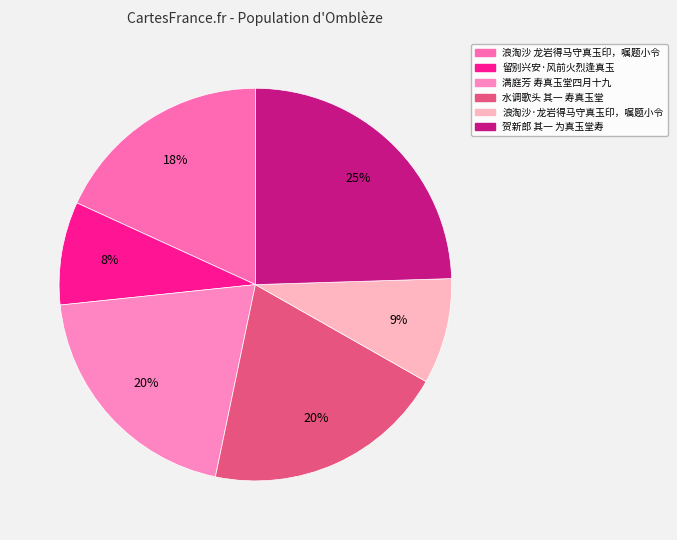

Is it true that 满庭芳 寿真玉堂四月十九 is 8% of the pie?

False